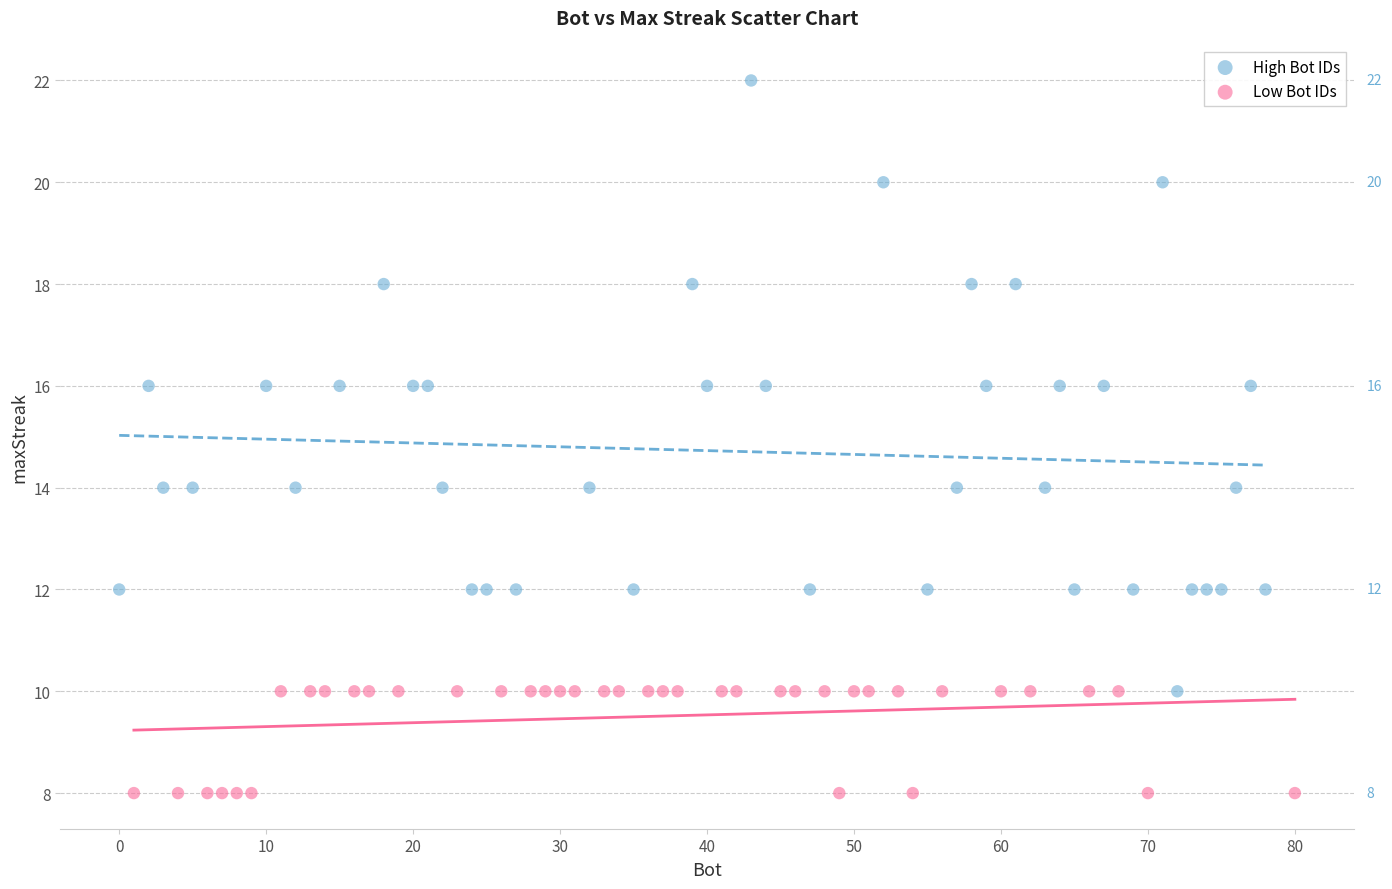

What are all the series names shown in the legend?

High Bot IDs, Low Bot IDs